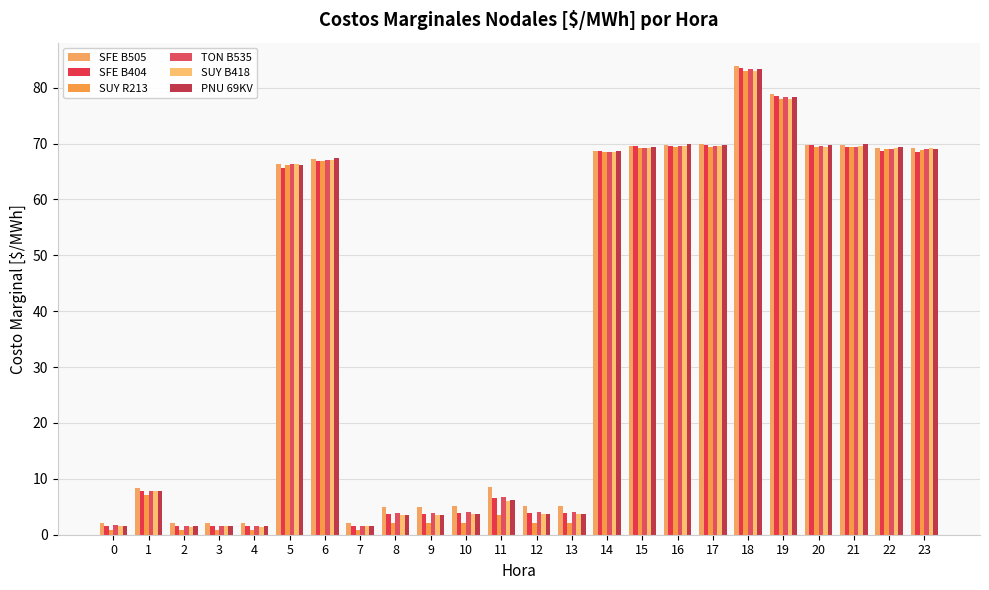

How many values in the PNU 69KV series are below 66?

12